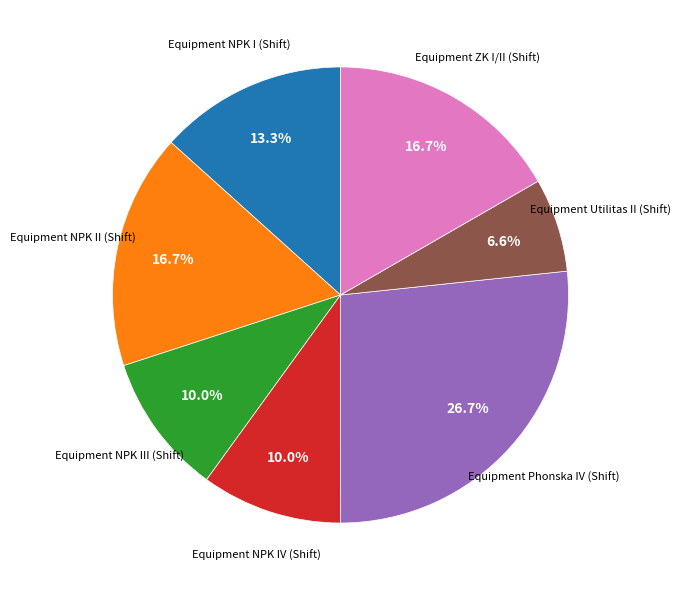

Is there a majority slice in this chart?

No